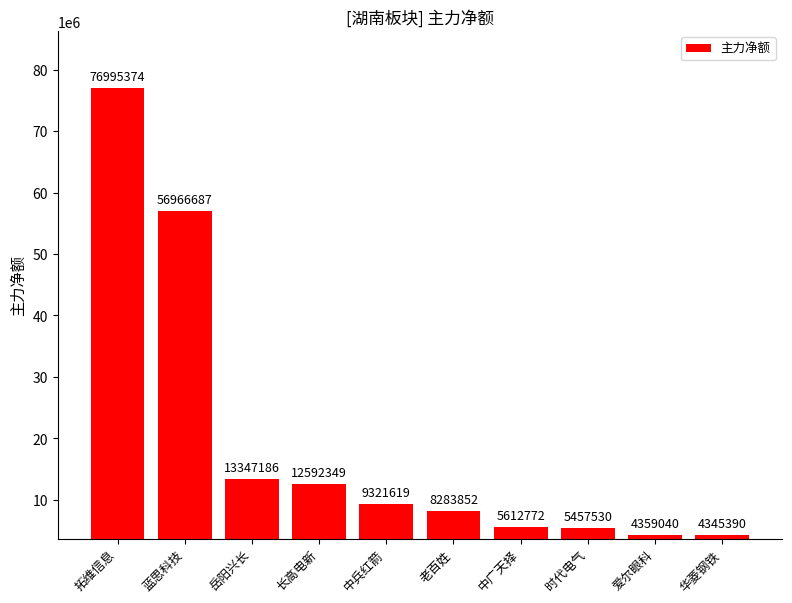

True or false: the data shows 4064683 at 老百姓.

False